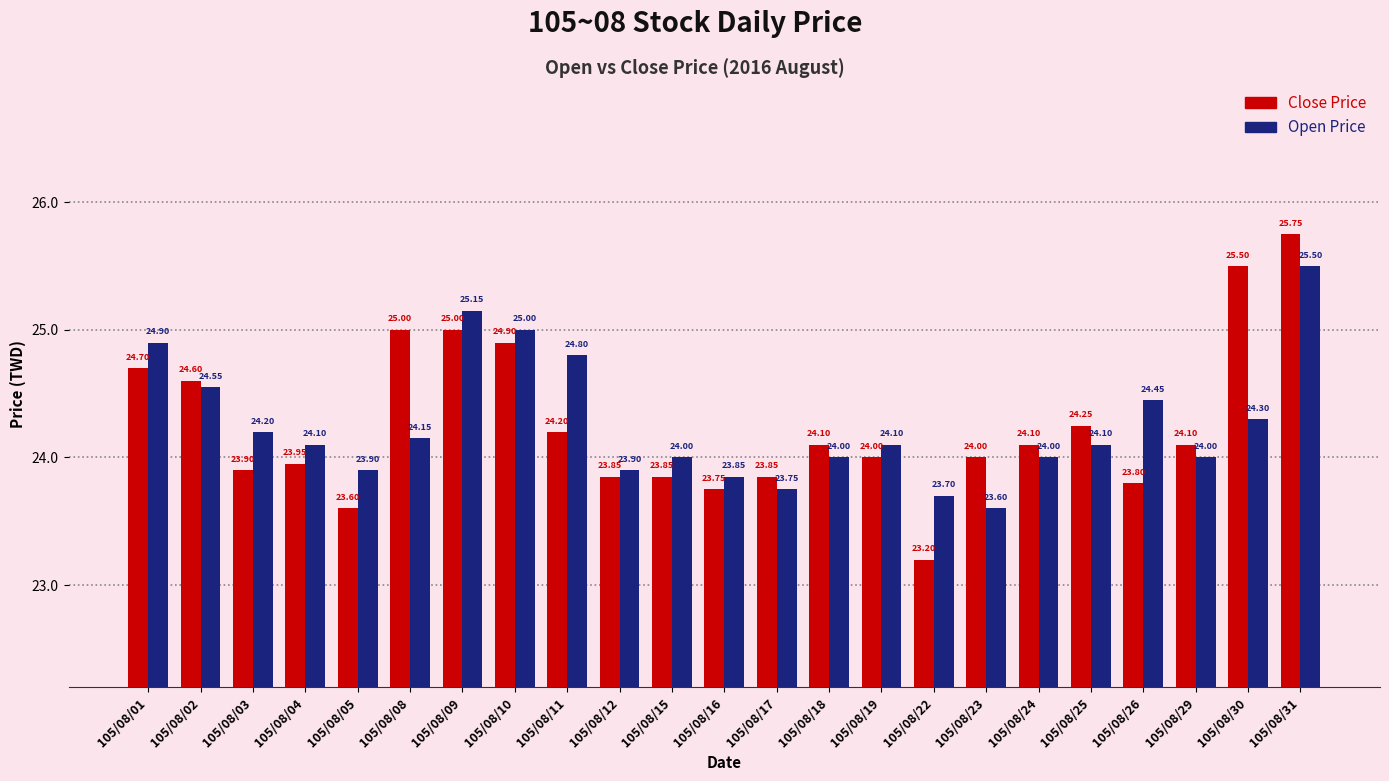

What is the smallest value displayed?

23.2